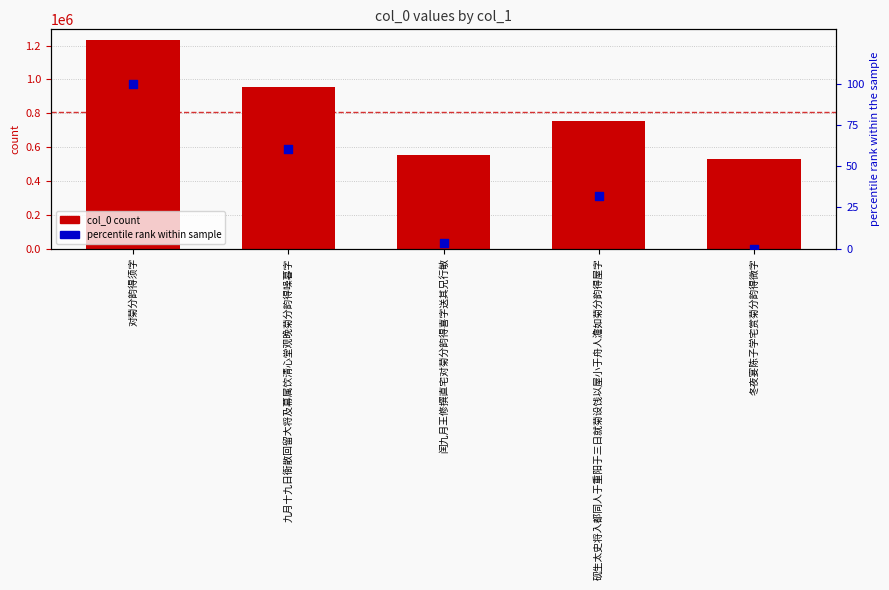

Which series has the largest Y range (max minus min)?

col_0 count